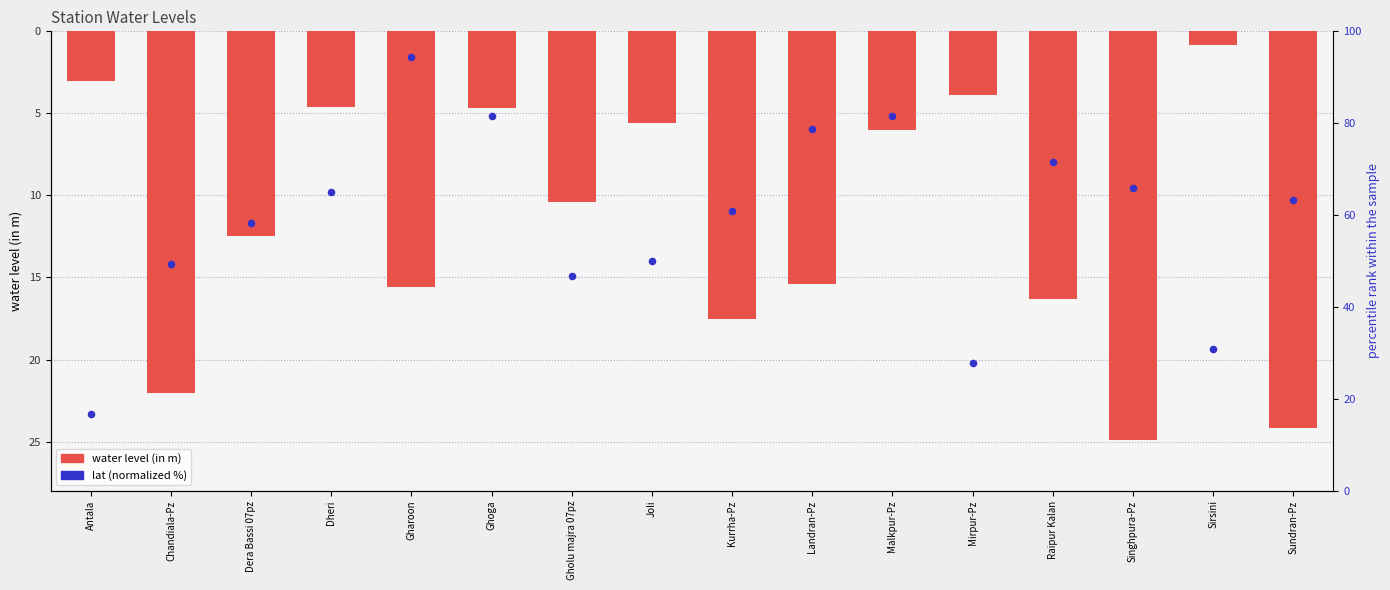

Which series contains the highest Y value?

lat (normalized %)